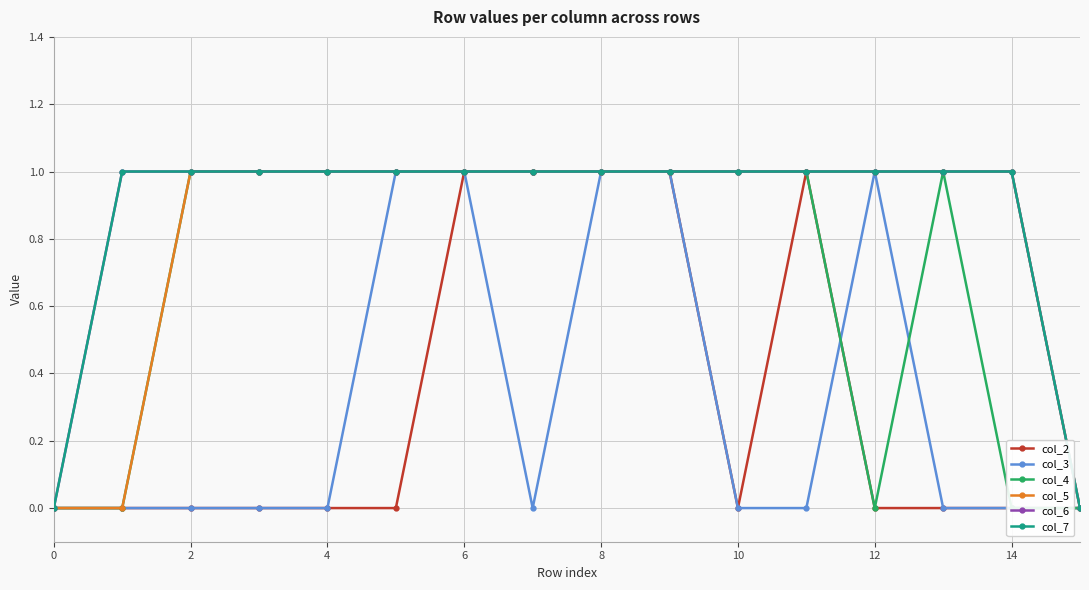

How many values in the col_5 series are below 1?

3